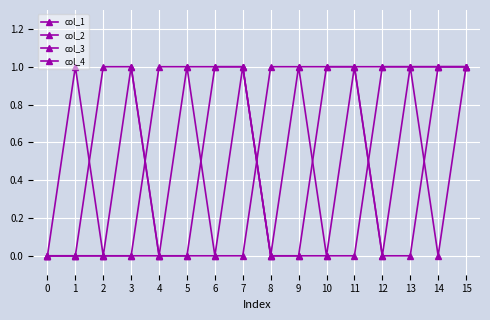

What is the value of the col_2 point at the 13th from the left?

1